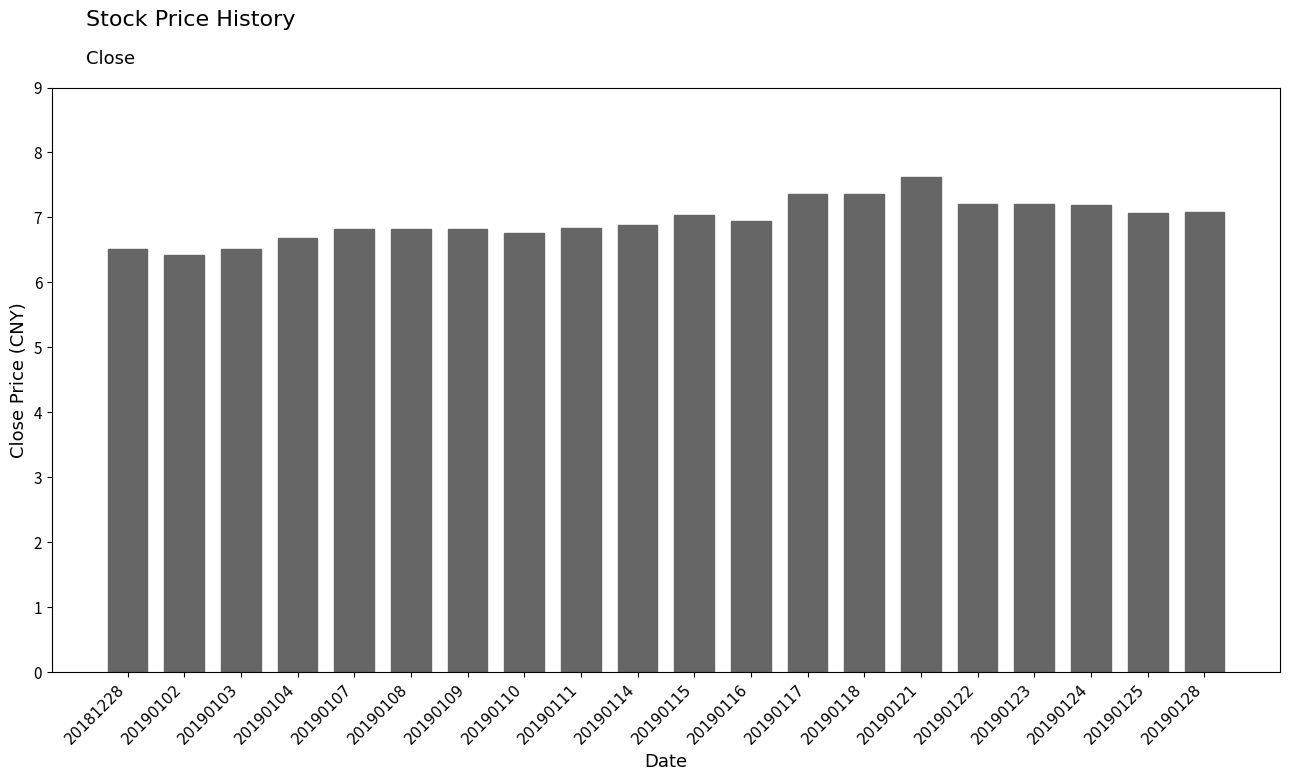

The chart shows a value of 6.8 at 20190110. True or false?

True